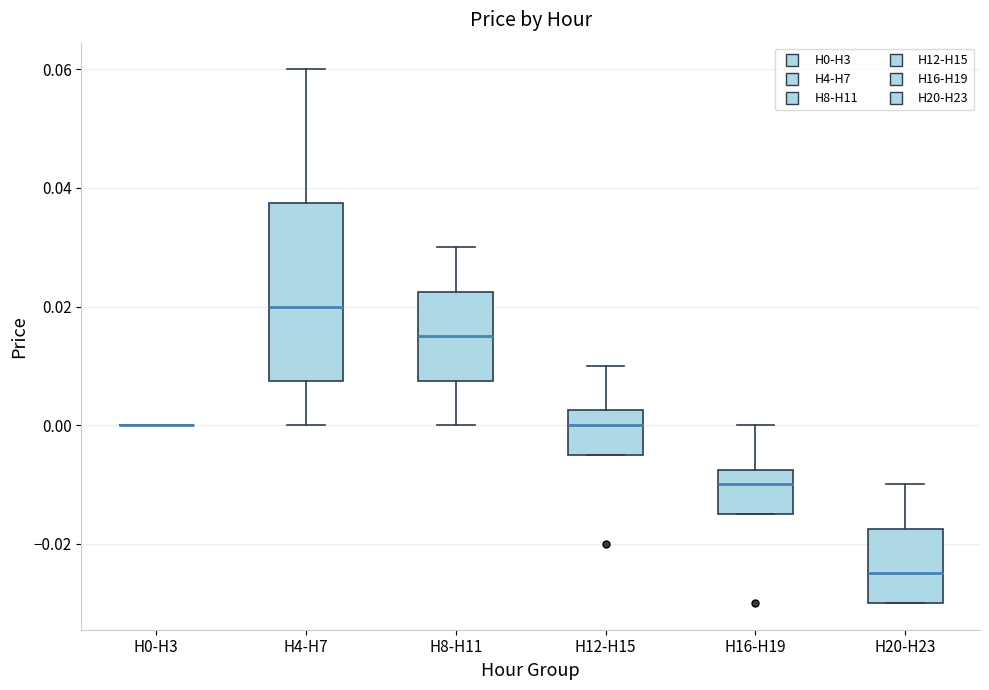

Which box is the tallest, from its lower edge to its upper edge?

H4-H7